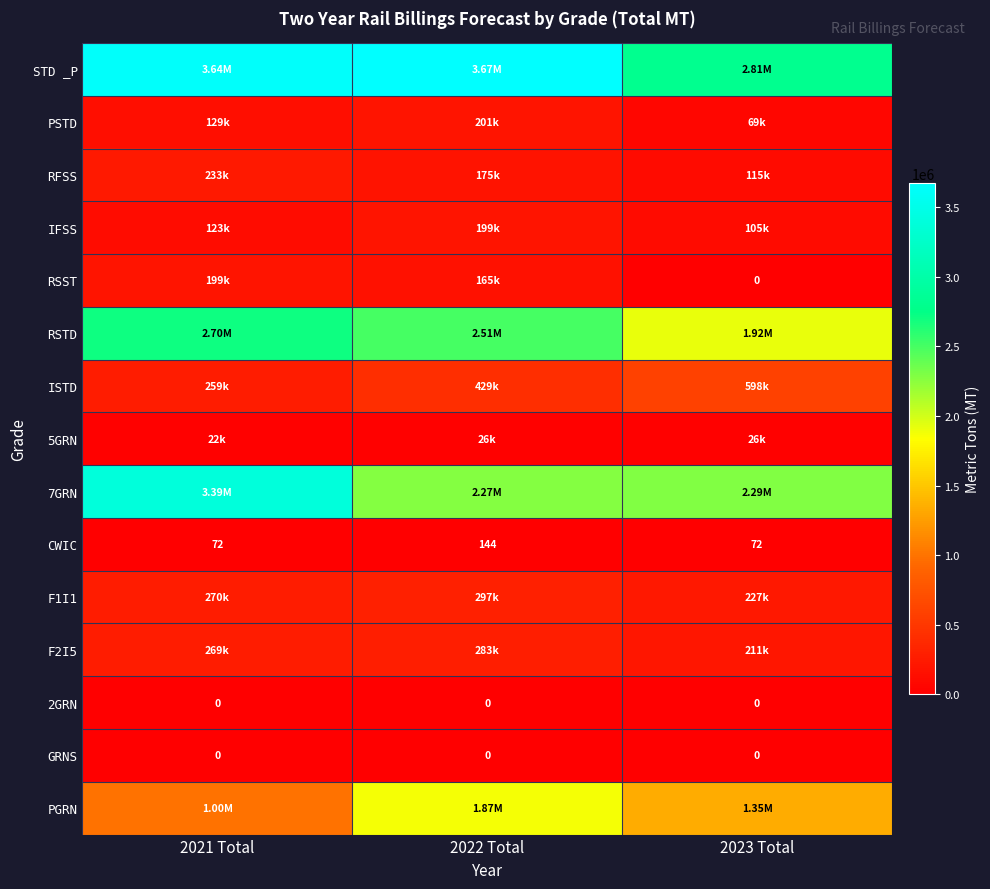

At which label is STD _P closest to 3239556?

2021 Total